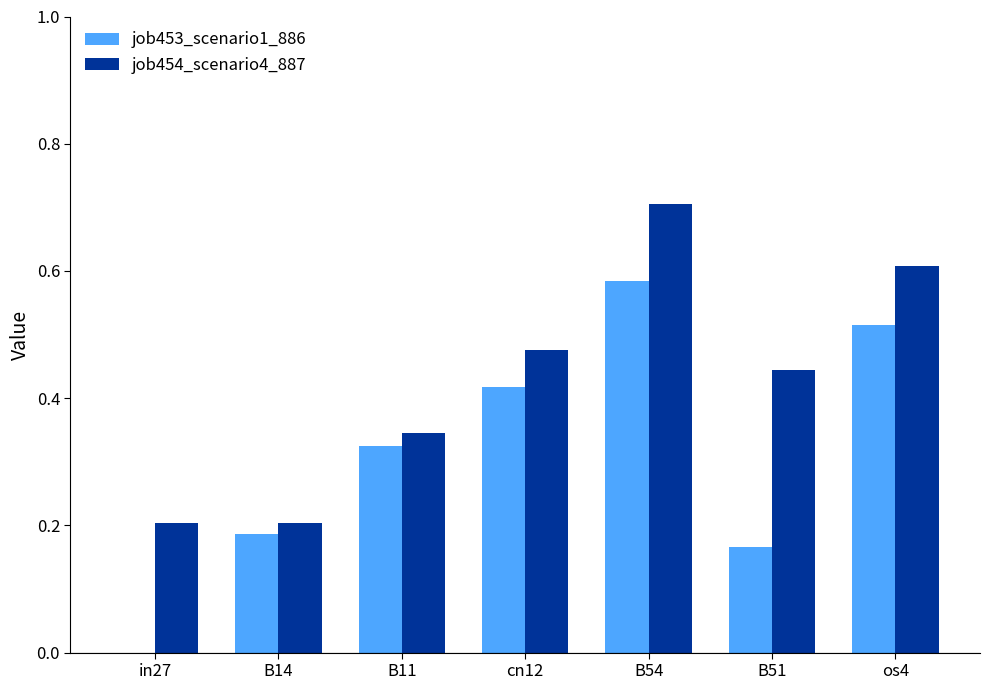

At which category is the sum across all series the highest?

B54